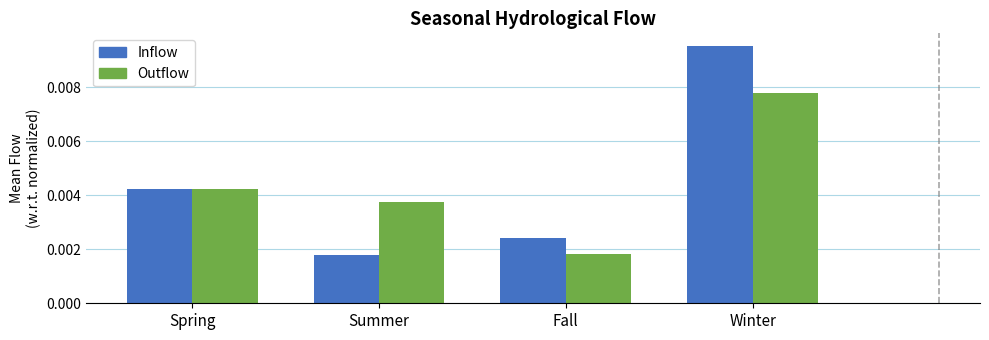

Count the Inflow values in the range 0 to 1.

4